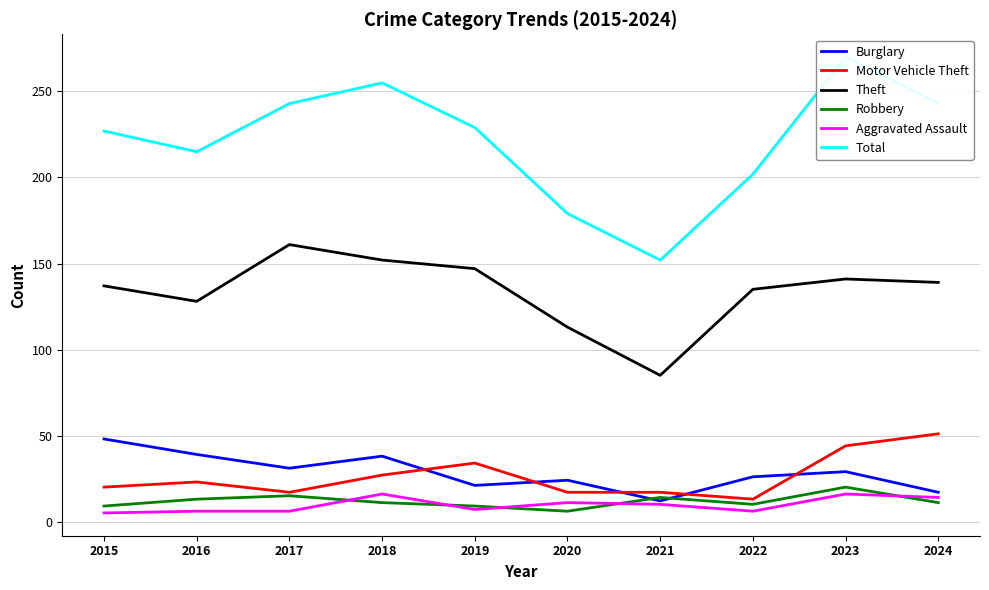

How many interior local peaks does the Motor Vehicle Theft series have?

2